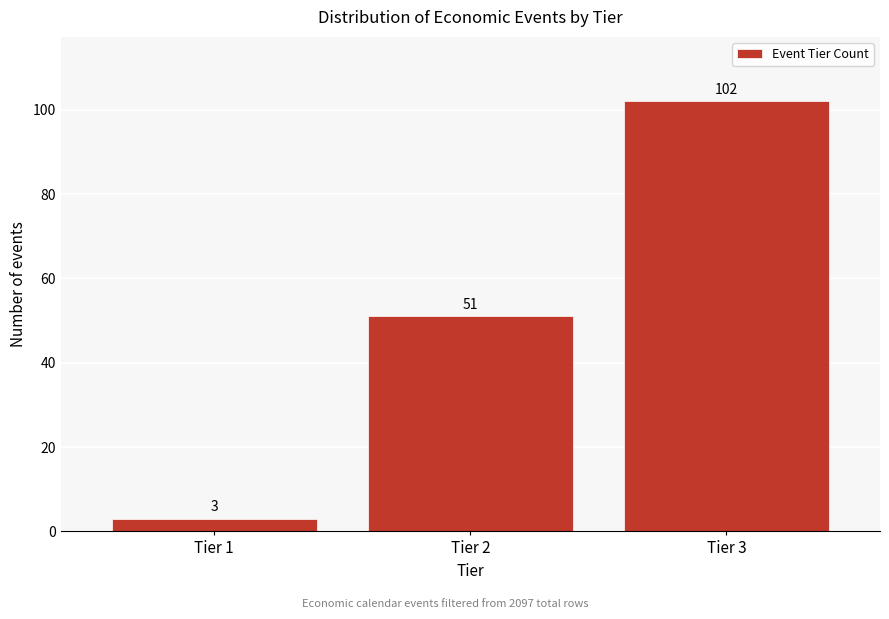

Reading left to right, extract all data points from this chart.

Tier 1=3	Tier 2=51	Tier 3=102